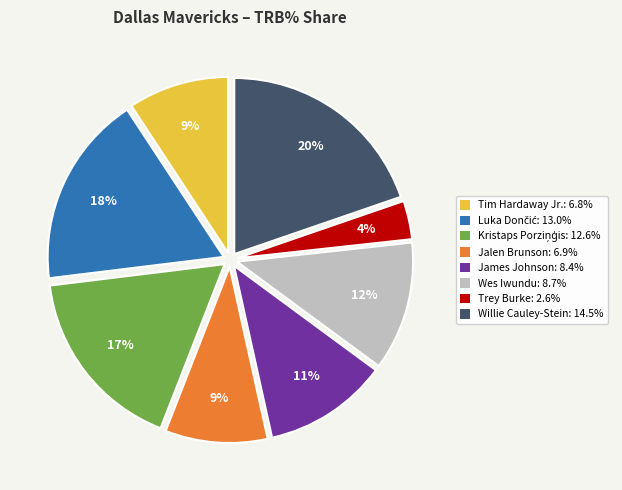

To the nearest percent, what is the average slice percentage?

12%